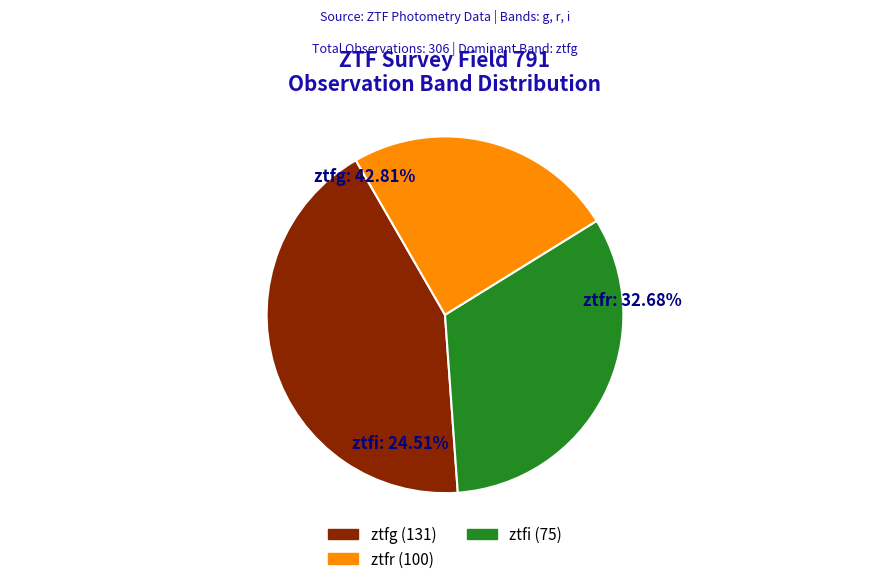

Between ztfg and ztfi, which is larger?

ztfg